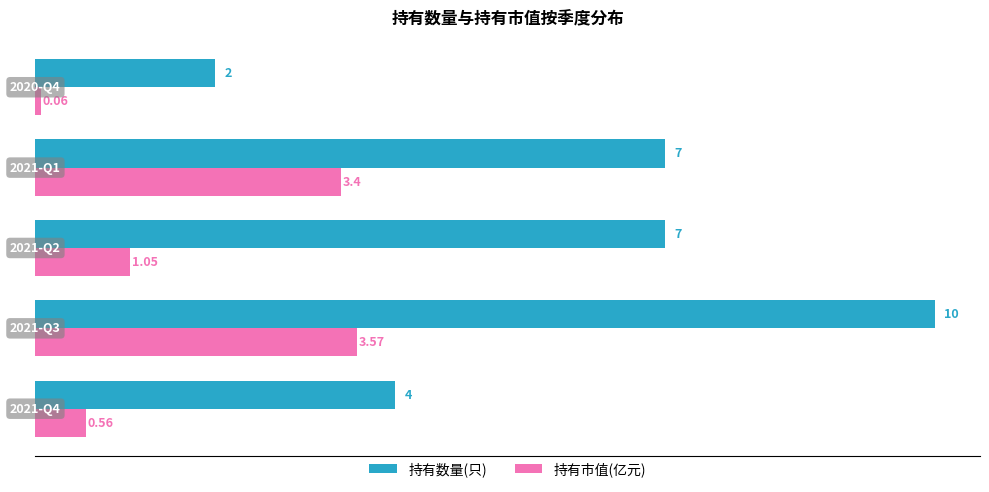

Which series has the largest range (max minus min)?

持有数量(只)